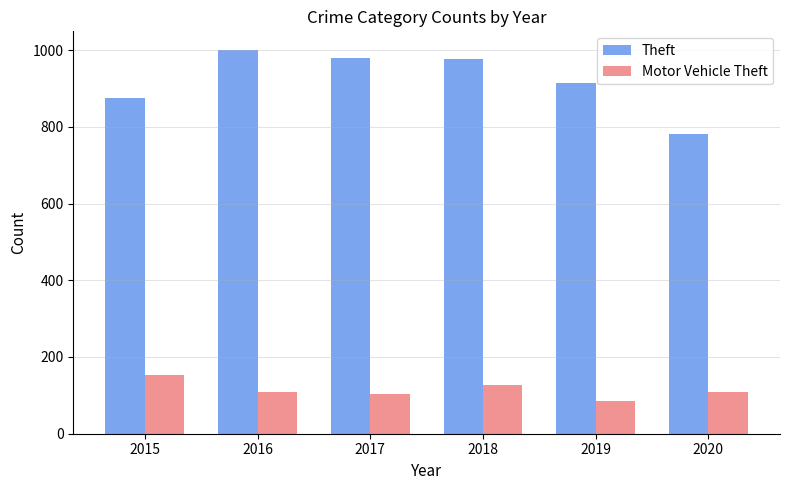

How many groups of bars are there?

6